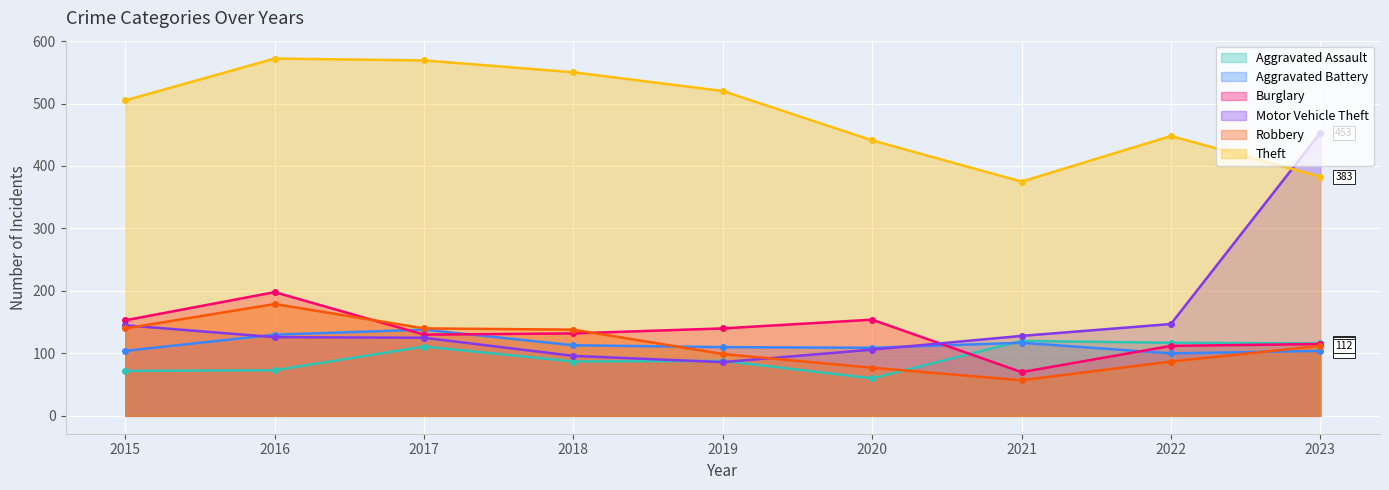

What are all the series names shown in the legend?

Aggravated Assault, Aggravated Battery, Burglary, Motor Vehicle Theft, Robbery, Theft